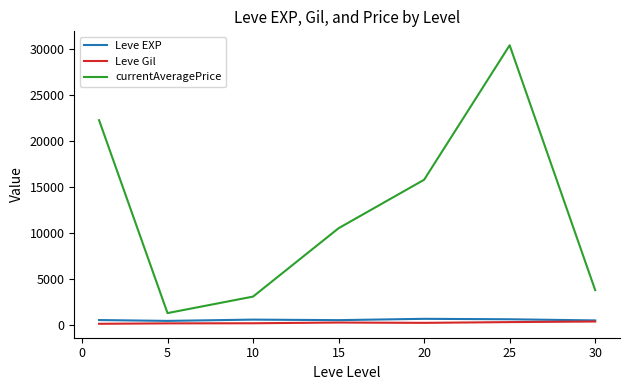

True or false: Leve Gil and currentAveragePrice intersect in this chart.

False